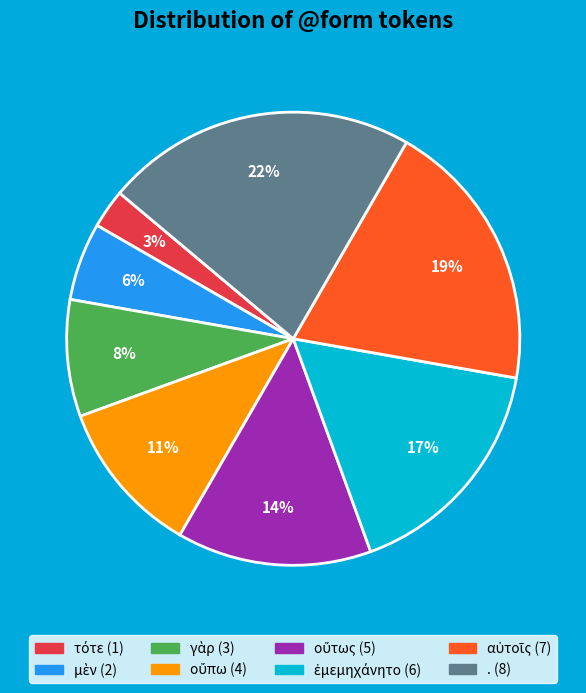

The . slice represents 36% of the pie. True or false?

False